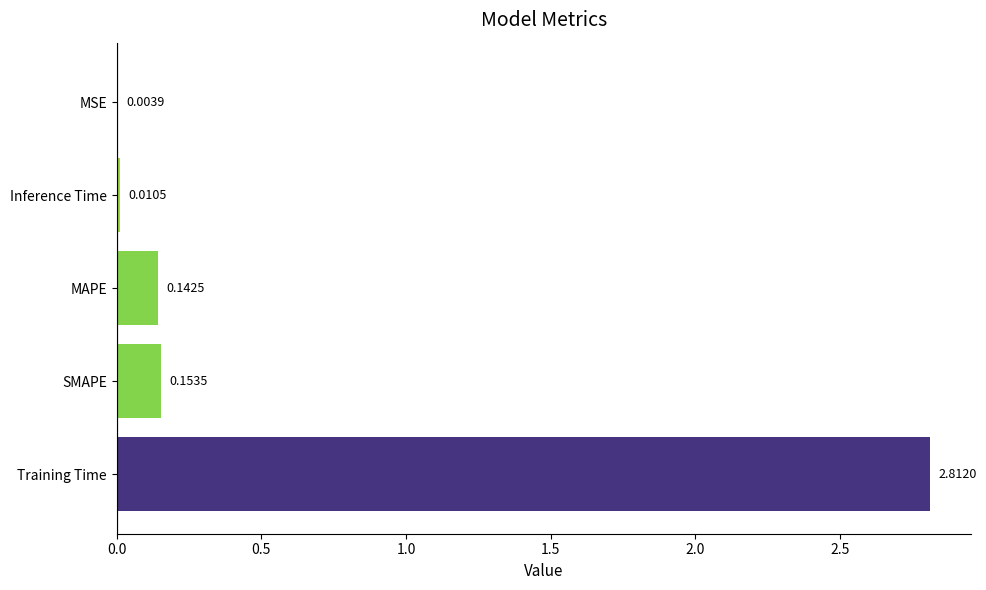

Which label corresponds to the largest value in the chart?

Training Time